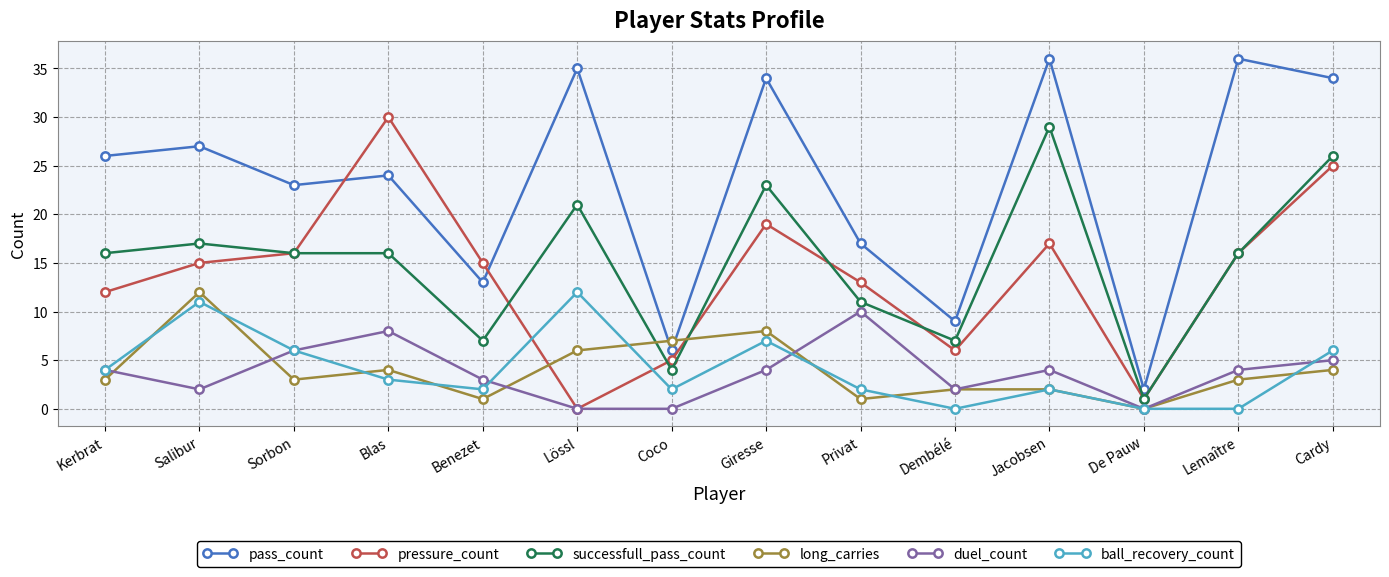

The value of ball_recovery_count at Jacobsen is 2. True or false?

True